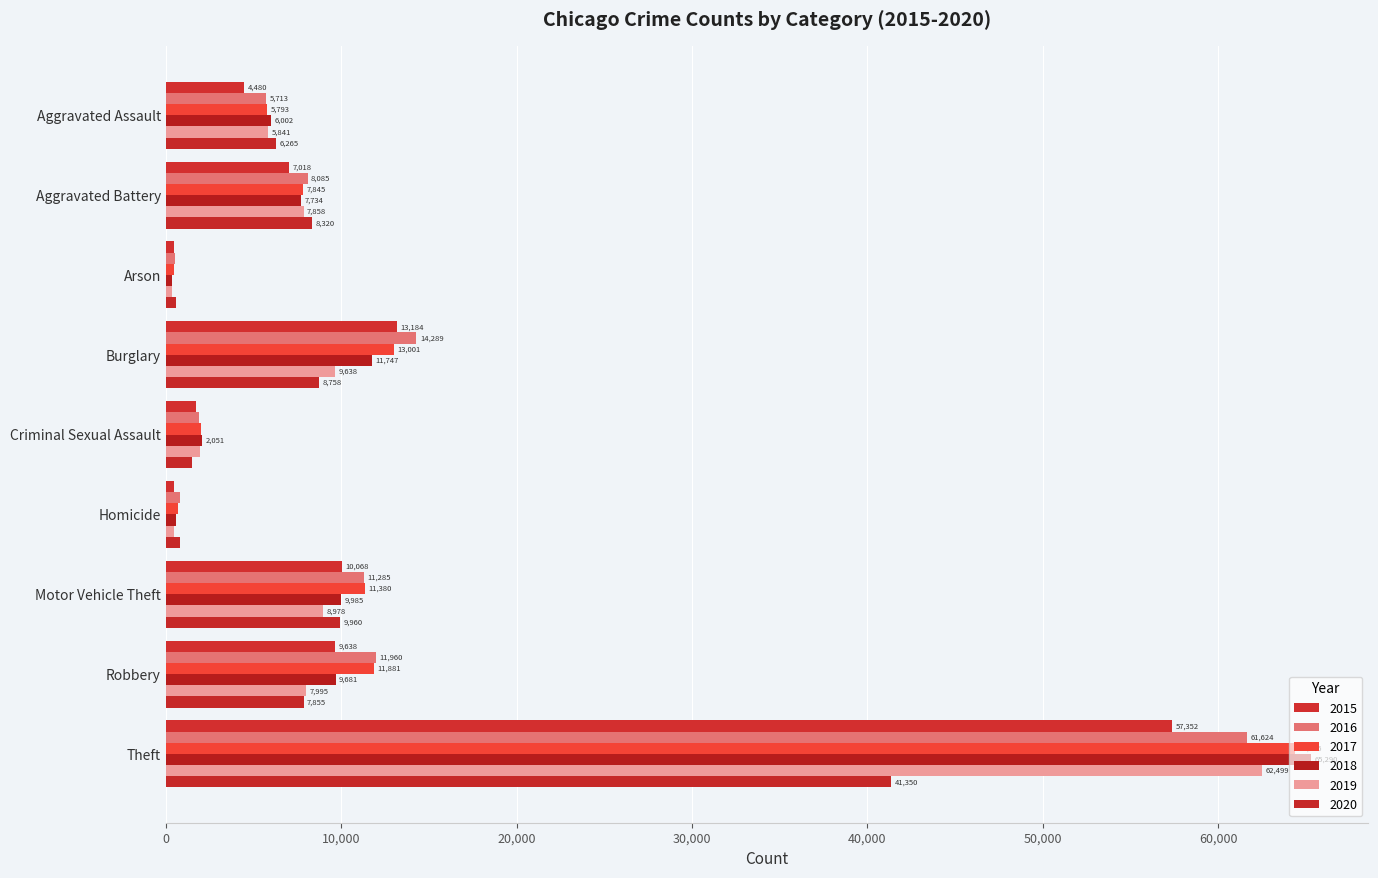

Which category has the highest value in the 2016 series?

Theft